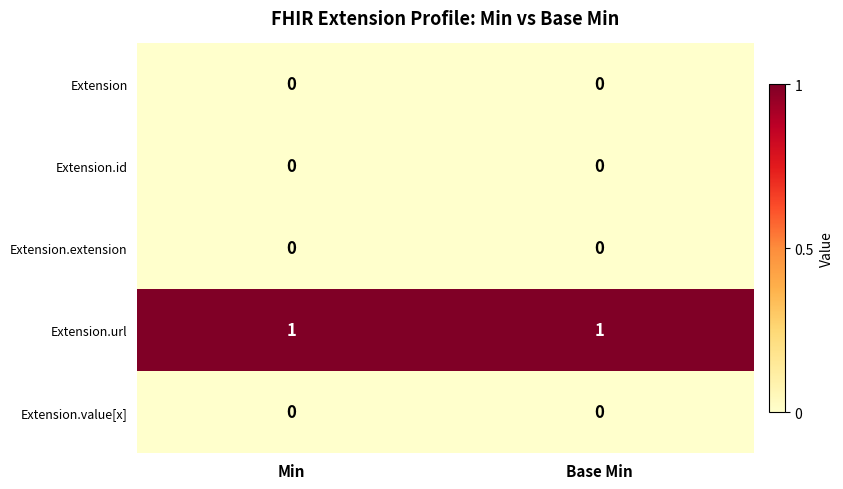

The value of Extension at Min is 0. True or false?

True